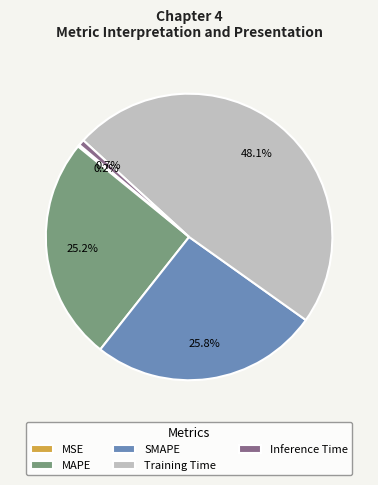

To the nearest percent, what is the difference between the largest and smallest slice percentages?

48%